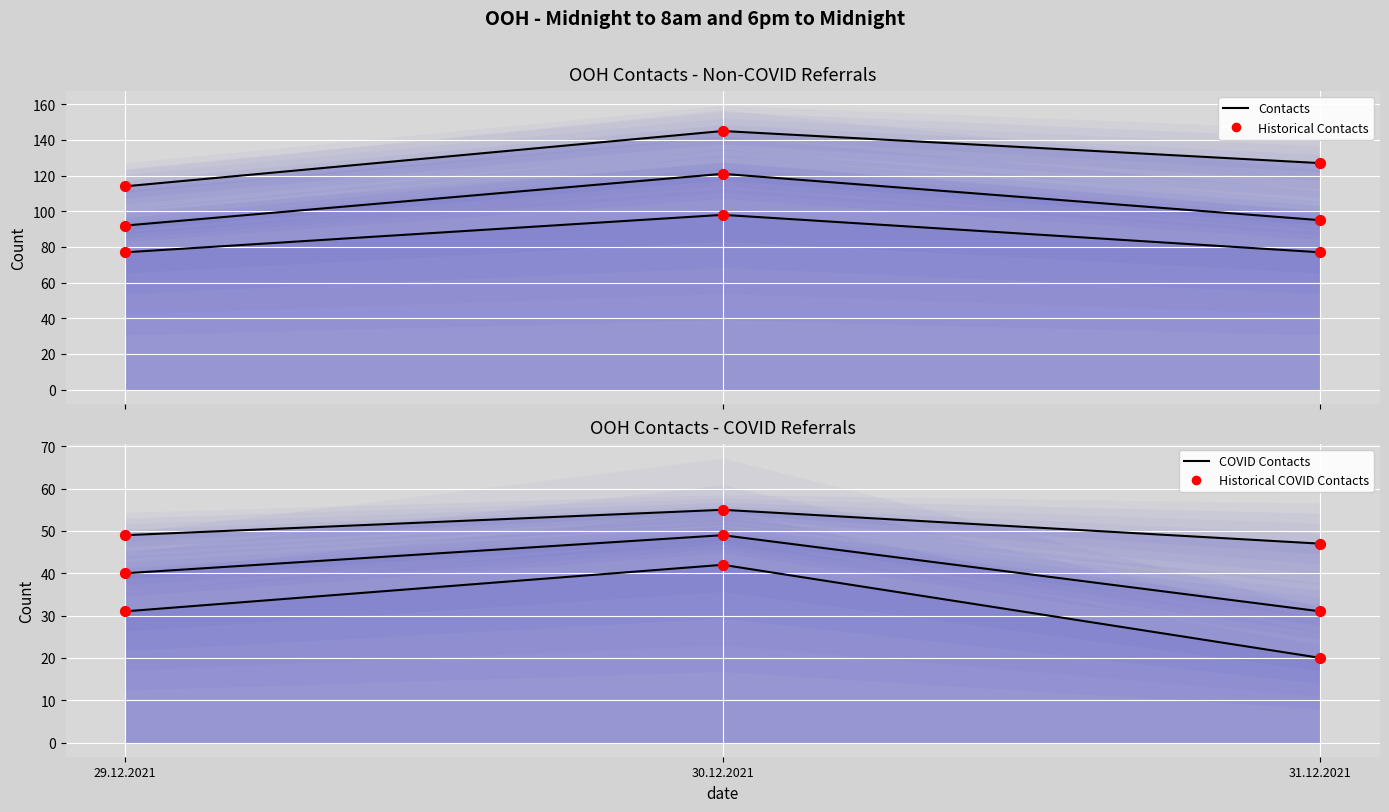

Which has a higher value, 31.12.2021 or 29.12.2021?

31.12.2021